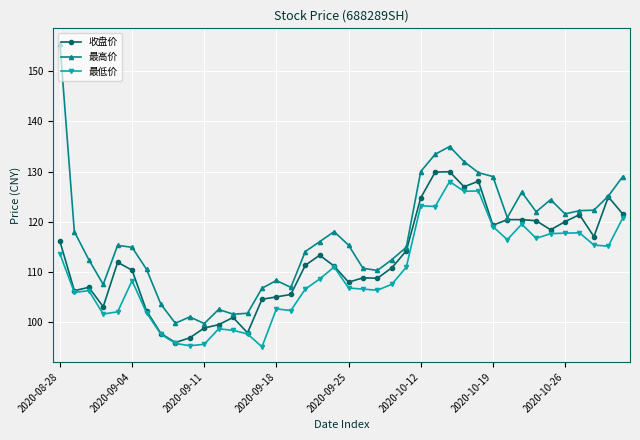

What is the lowest value of the 最低价 series?

95.0